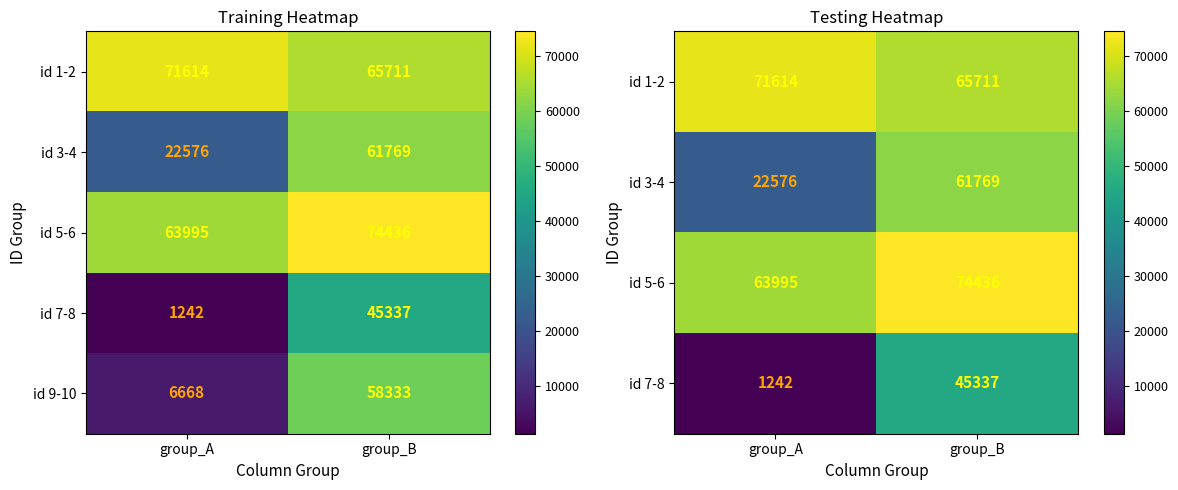

The value of id 9-10 at group_B is 58333. True or false?

True